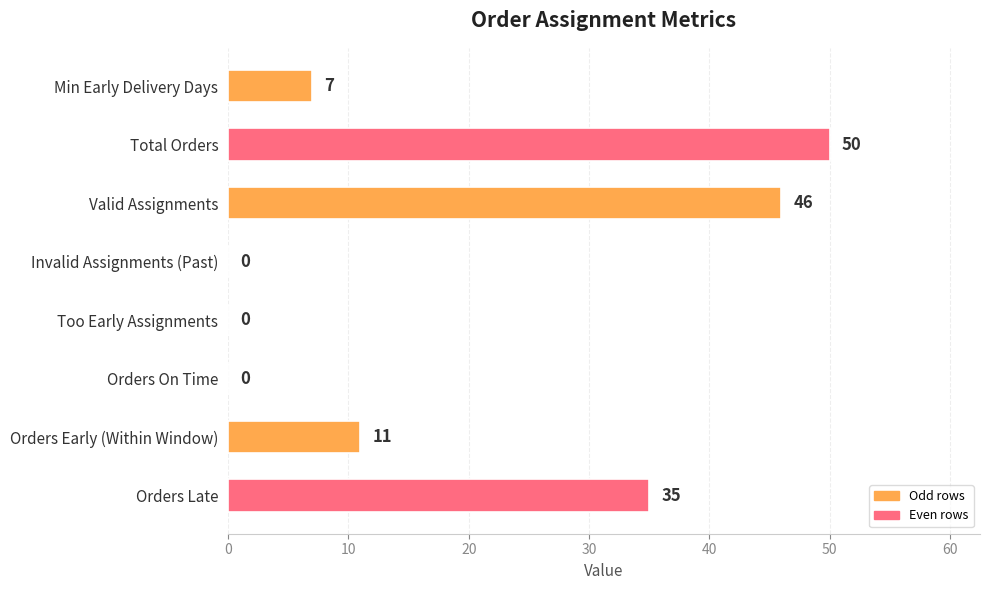

What is the sum of the values at Too Early Assignments and Total Orders?

50